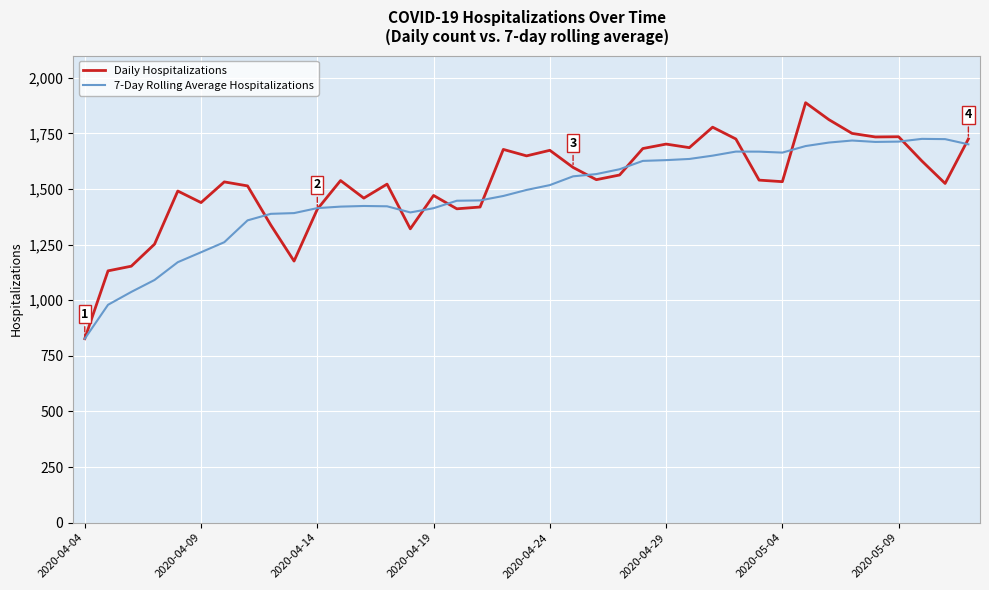

What is the smallest value displayed?

827.0